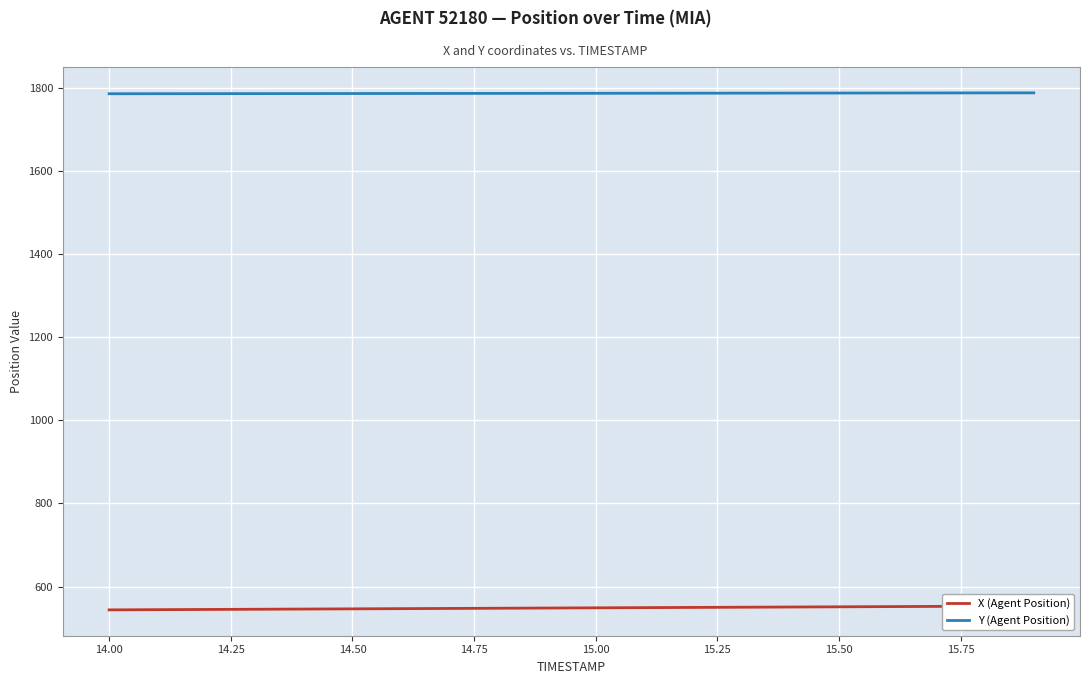

What is the maximum value for Y (Agent Position)?

1788.7